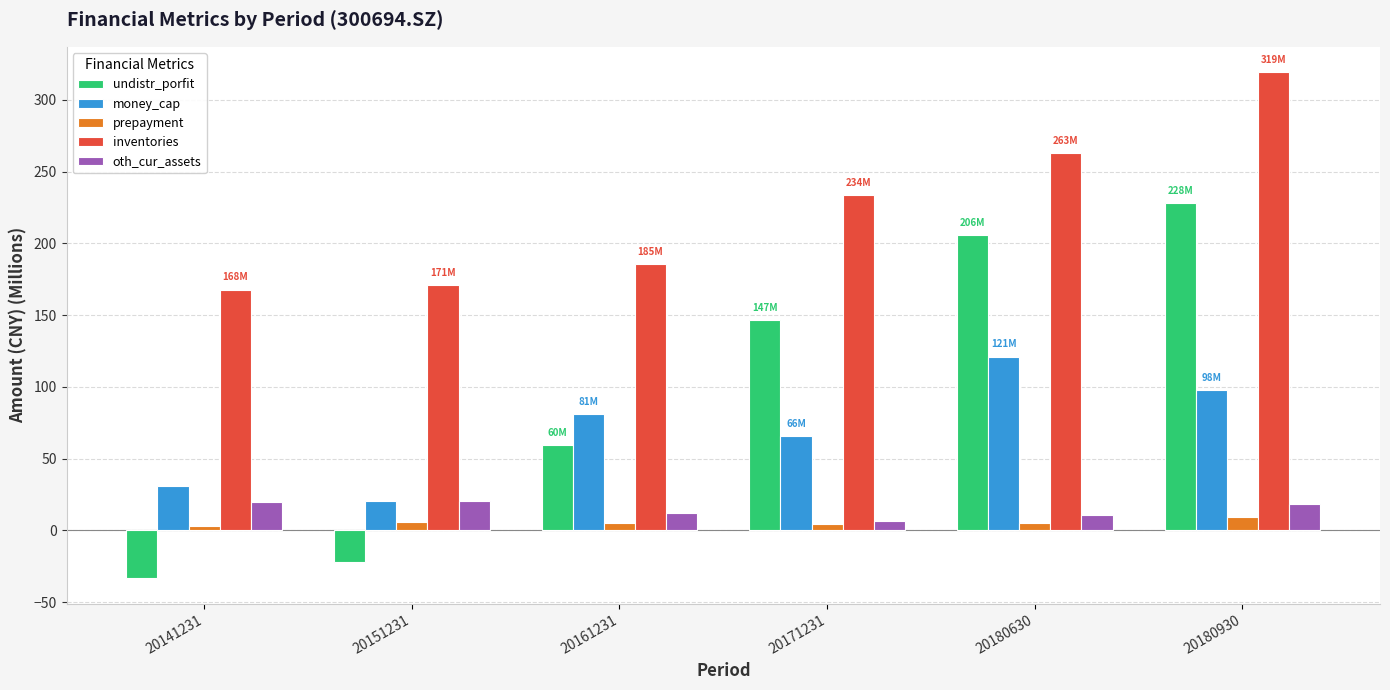

How many bars are there in total?

30